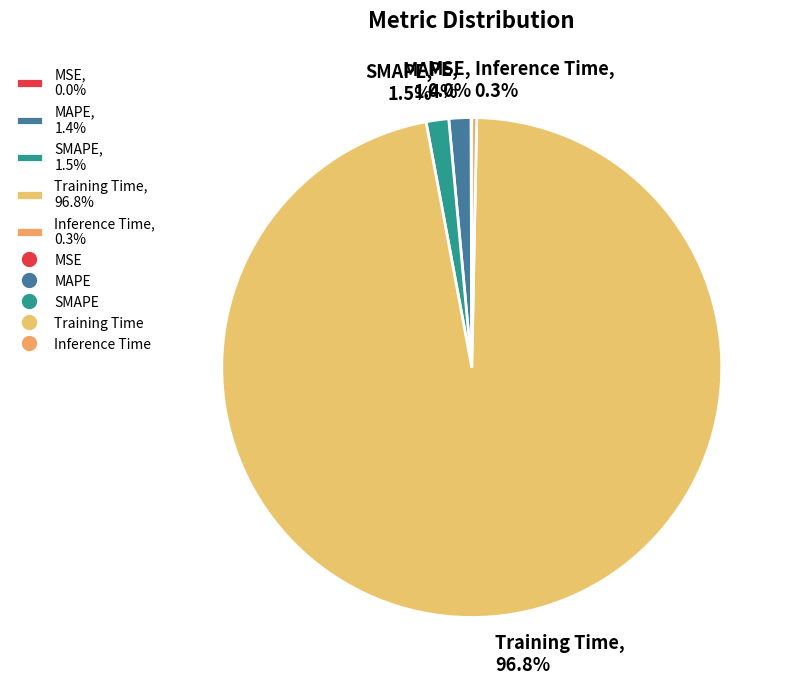

What is the total percentage of Training Time, 96.8% and Inference Time, 0.3%?

97.1%